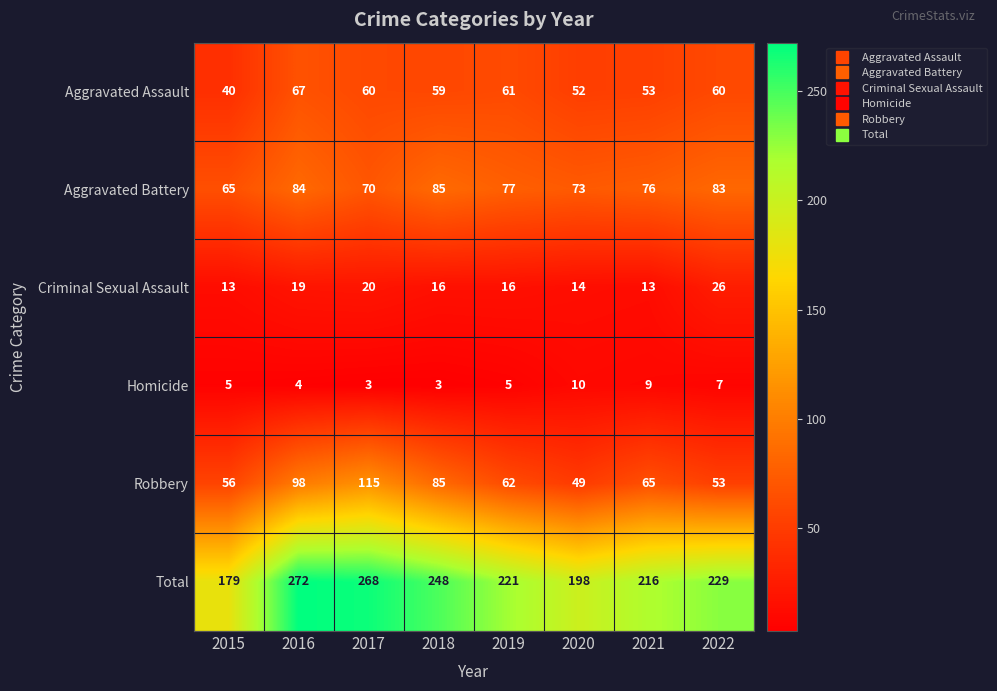

What is the minimum value shown in the chart?

3